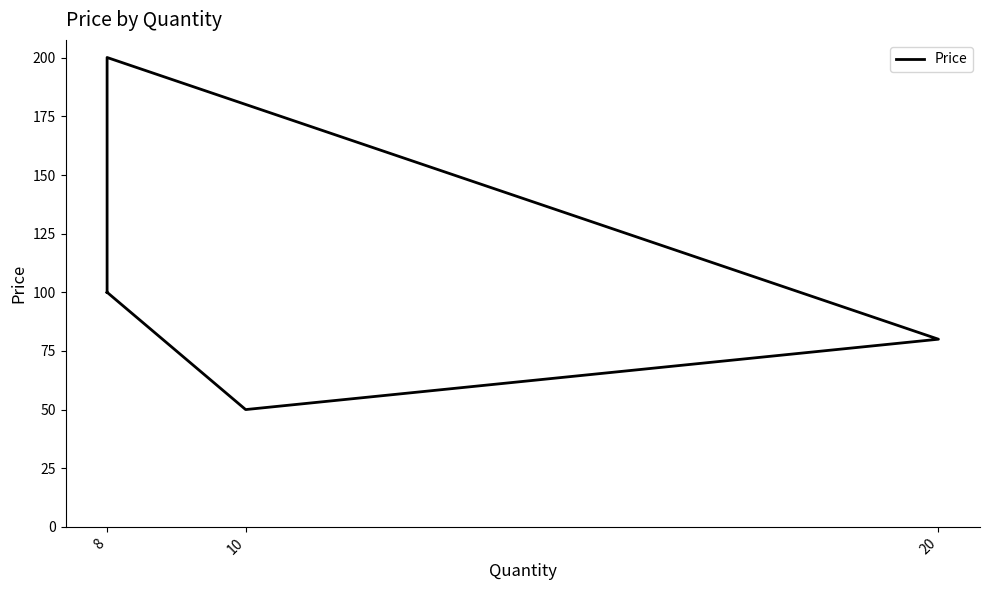

What is the difference between the maximum and minimum values?

150.1